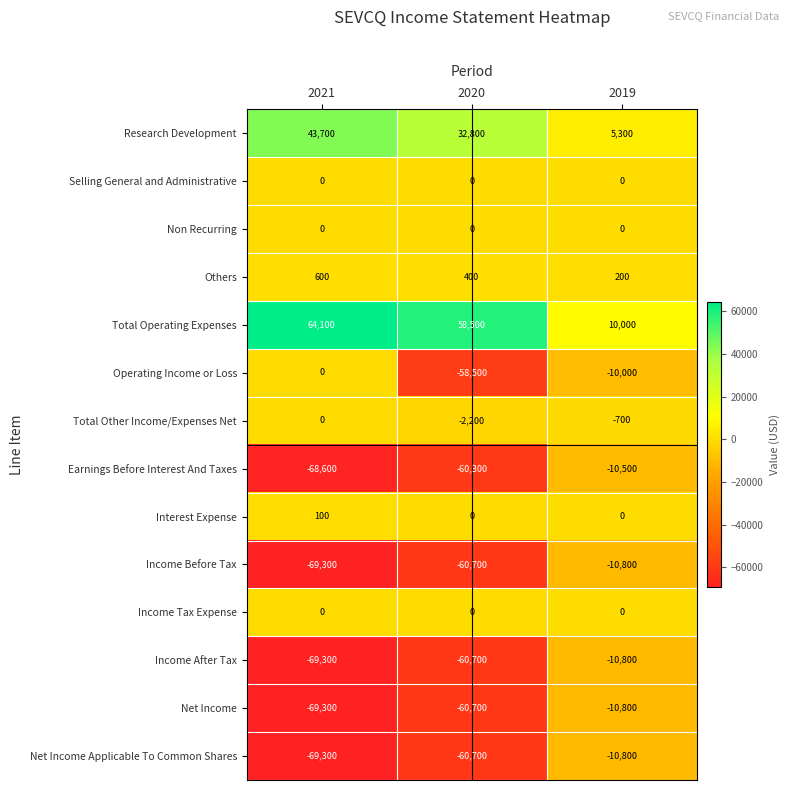

Where is Total Other Income/Expenses Net nearest to the value -1100?

2019